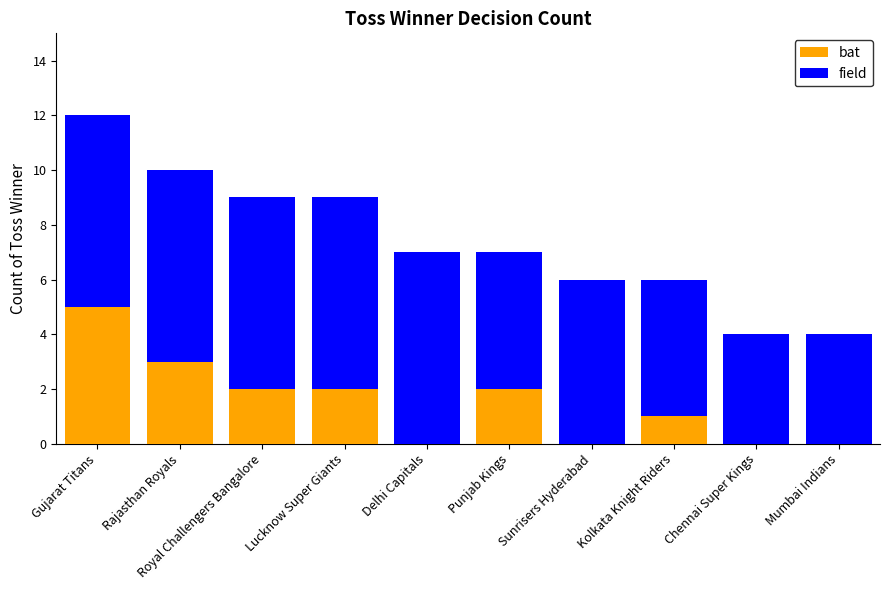

Is it true that bat equals 3 at Lucknow Super Giants?

False